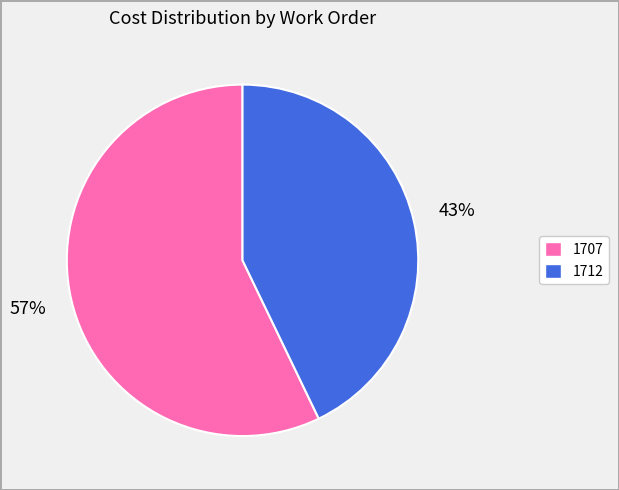

What is the largest slice in the pie chart?

1707